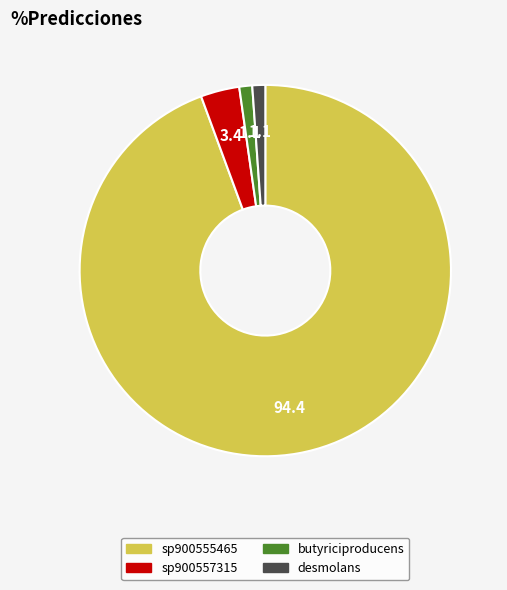

How many slices are in this pie chart?

4